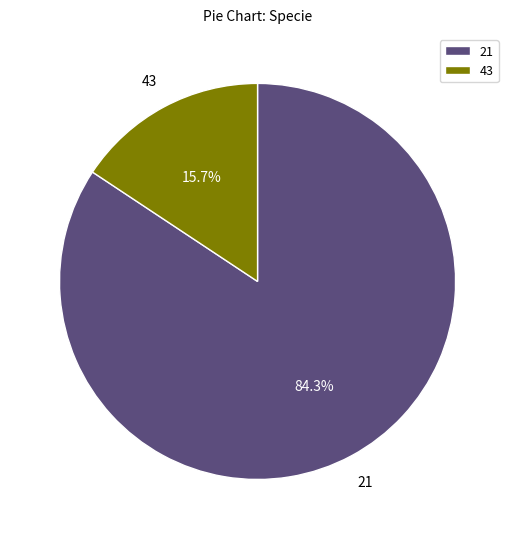

What is the total percentage of 21 and 43?

100.0%